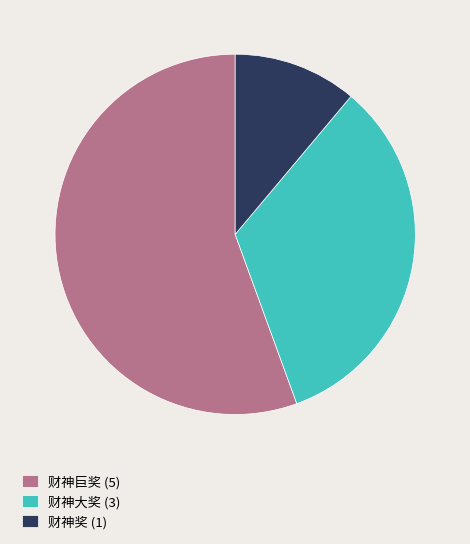

Which slice represents more than half of the pie?

财神巨奖